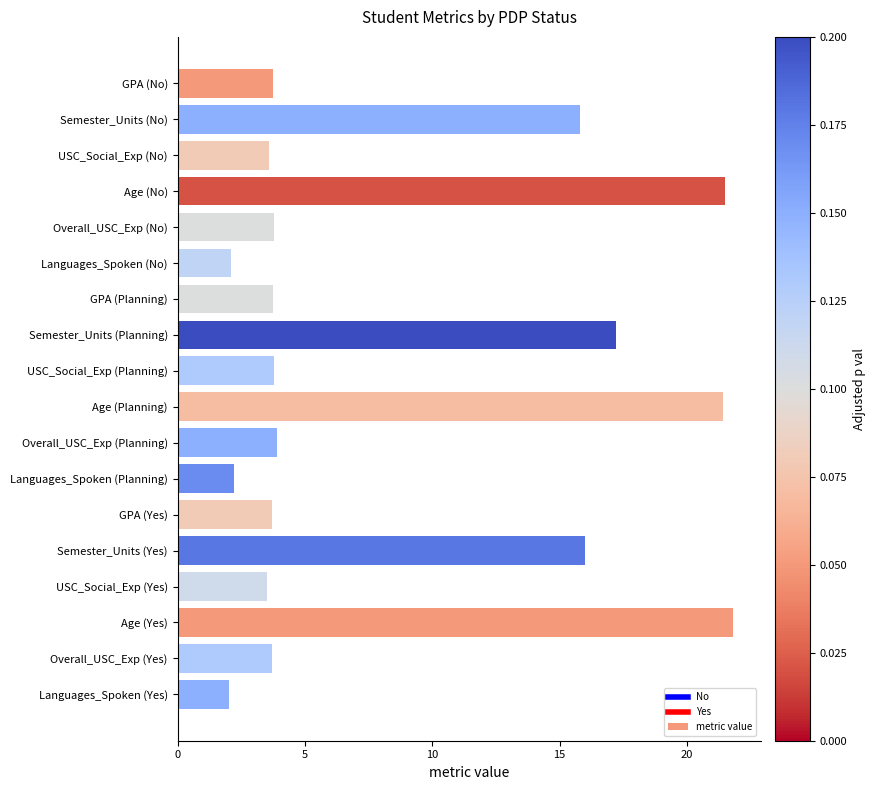

What is the greatest value displayed?

21.8